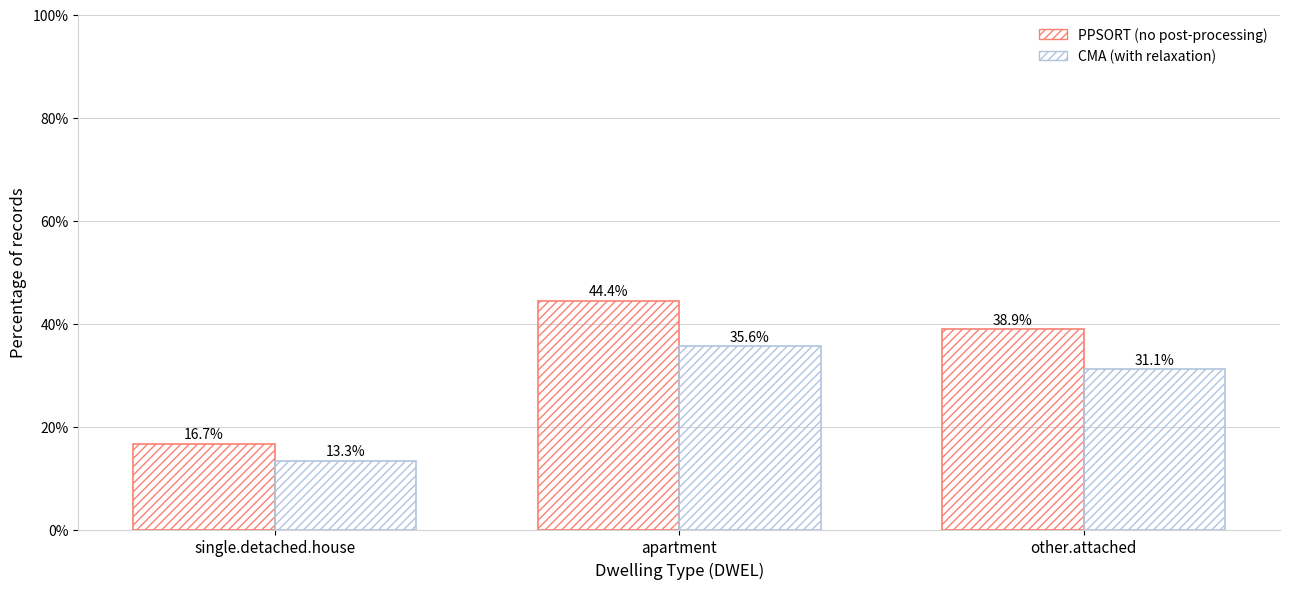

How many groups of bars are there?

3